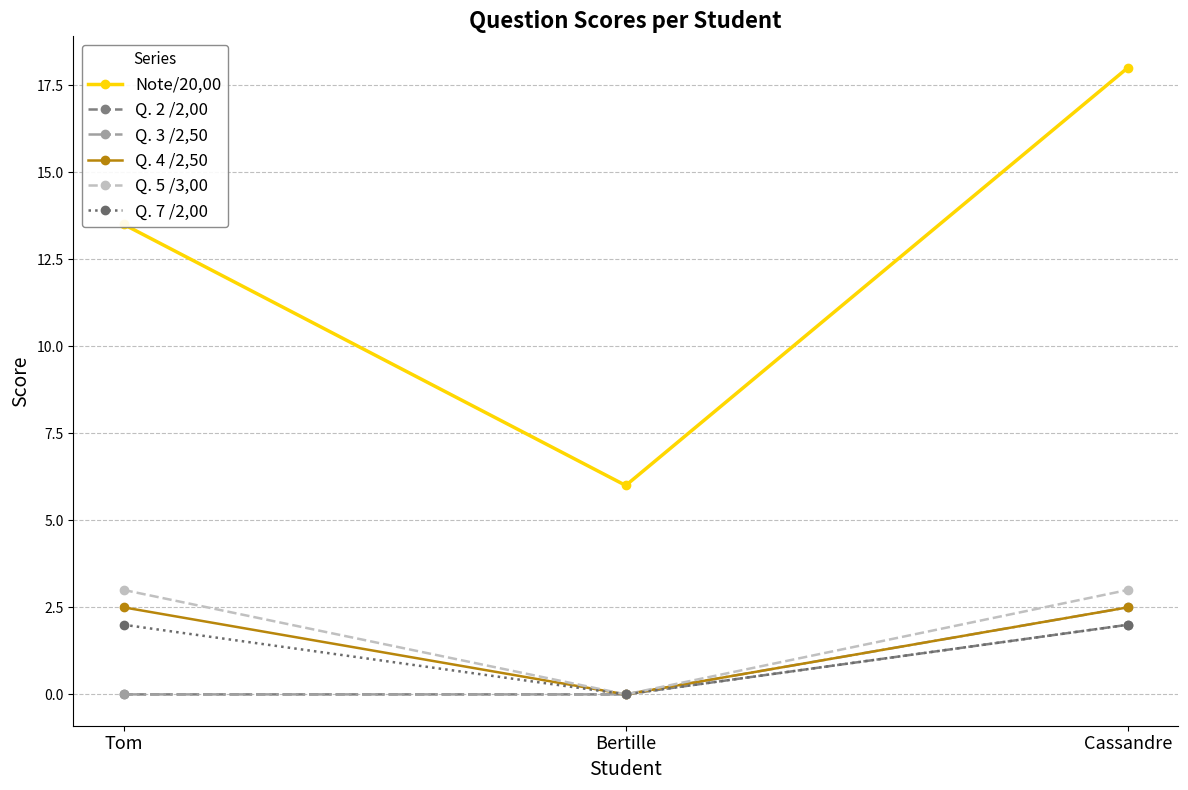

Reading left to right, extract all data points from this chart.

Note/20,00: 13.5	6.0	18.0
Q. 2 /2,00: 0.0	0.0	2.0
Q. 3 /2,50: 0.0	0.0	2.5
Q. 4 /2,50: 2.5	0.0	2.5
Q. 5 /3,00: 3.0	0.0	3.0
Q. 7 /2,00: 2.0	0.0	2.0